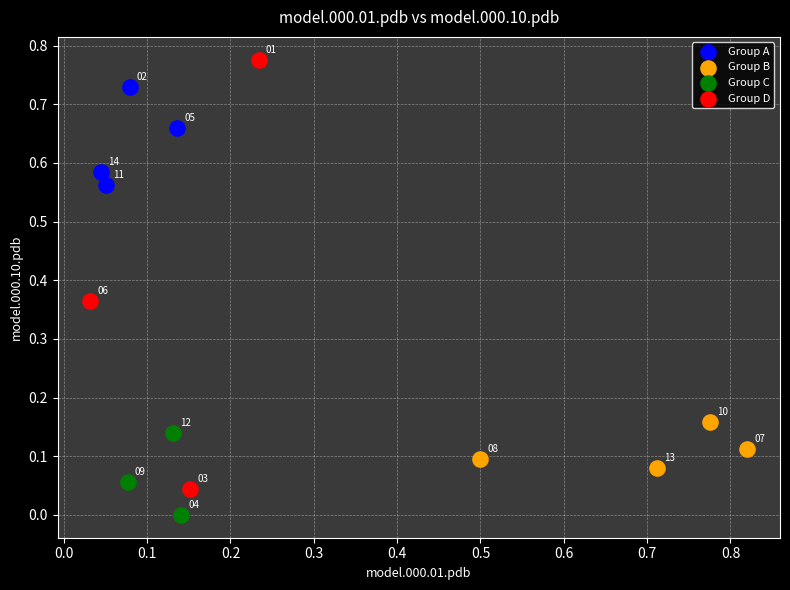

Which series reaches the minimum Y coordinate?

Group C